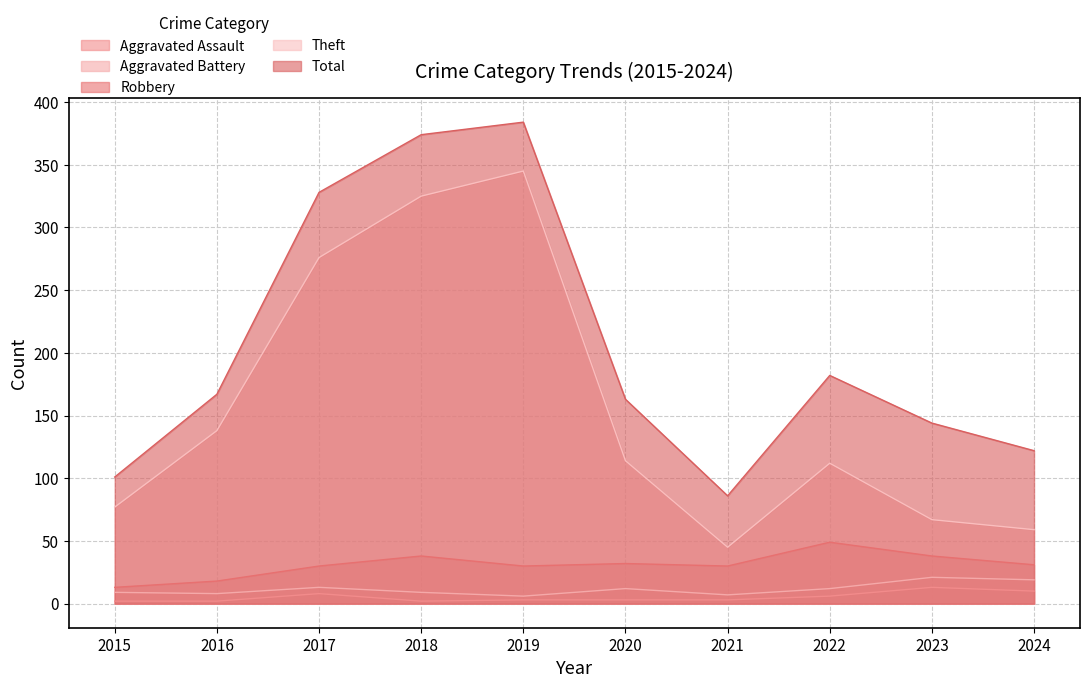

At which label does Aggravated Assault reach its peak?

2023